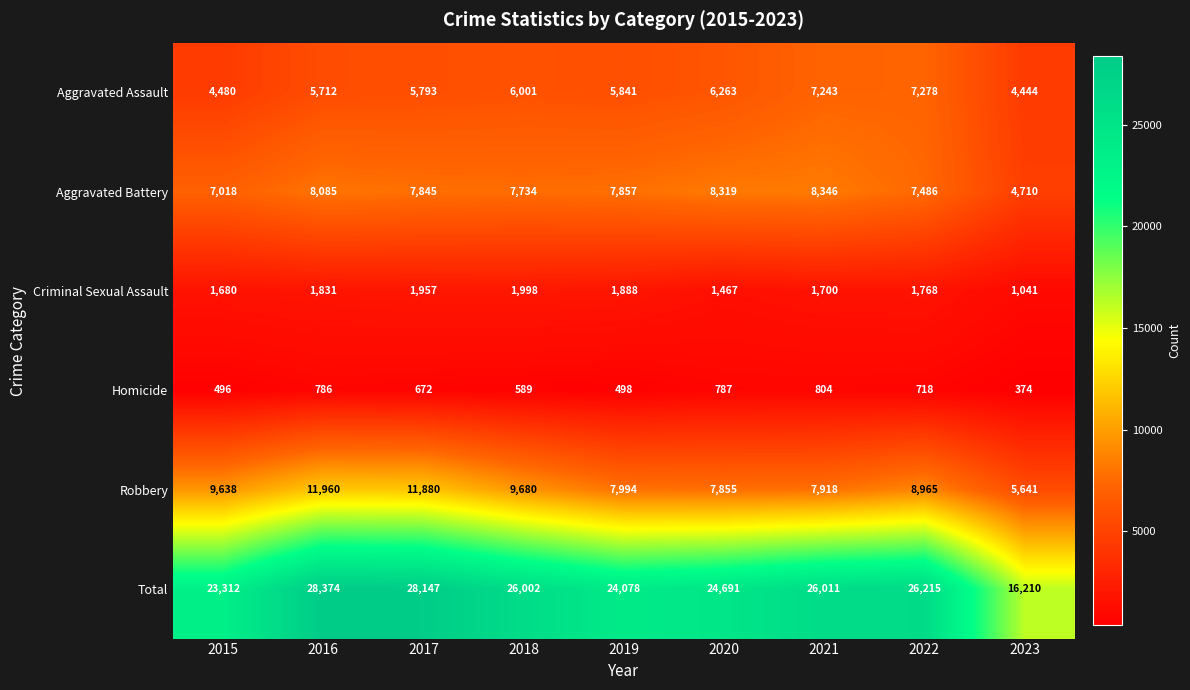

Which series changed the most between 2015 and 2022?

Total